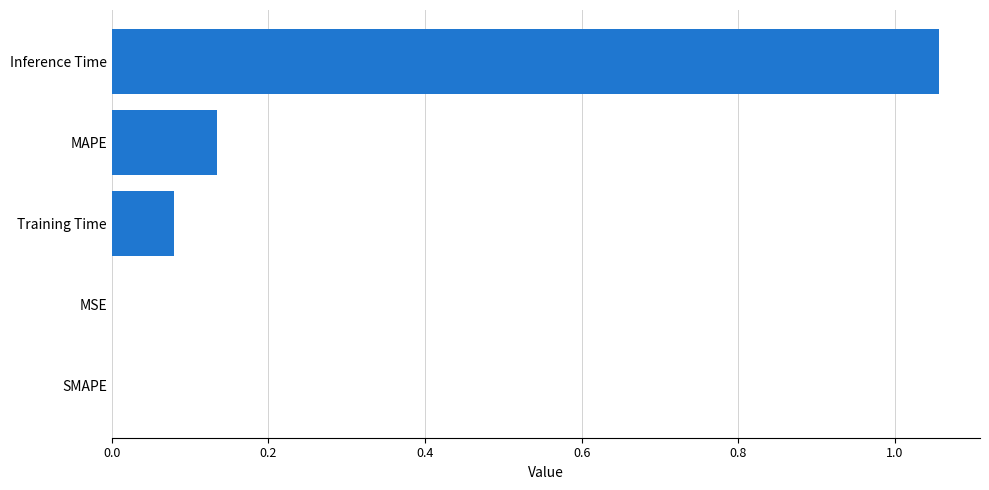

The chart shows a value of 0.0 at MSE. True or false?

True